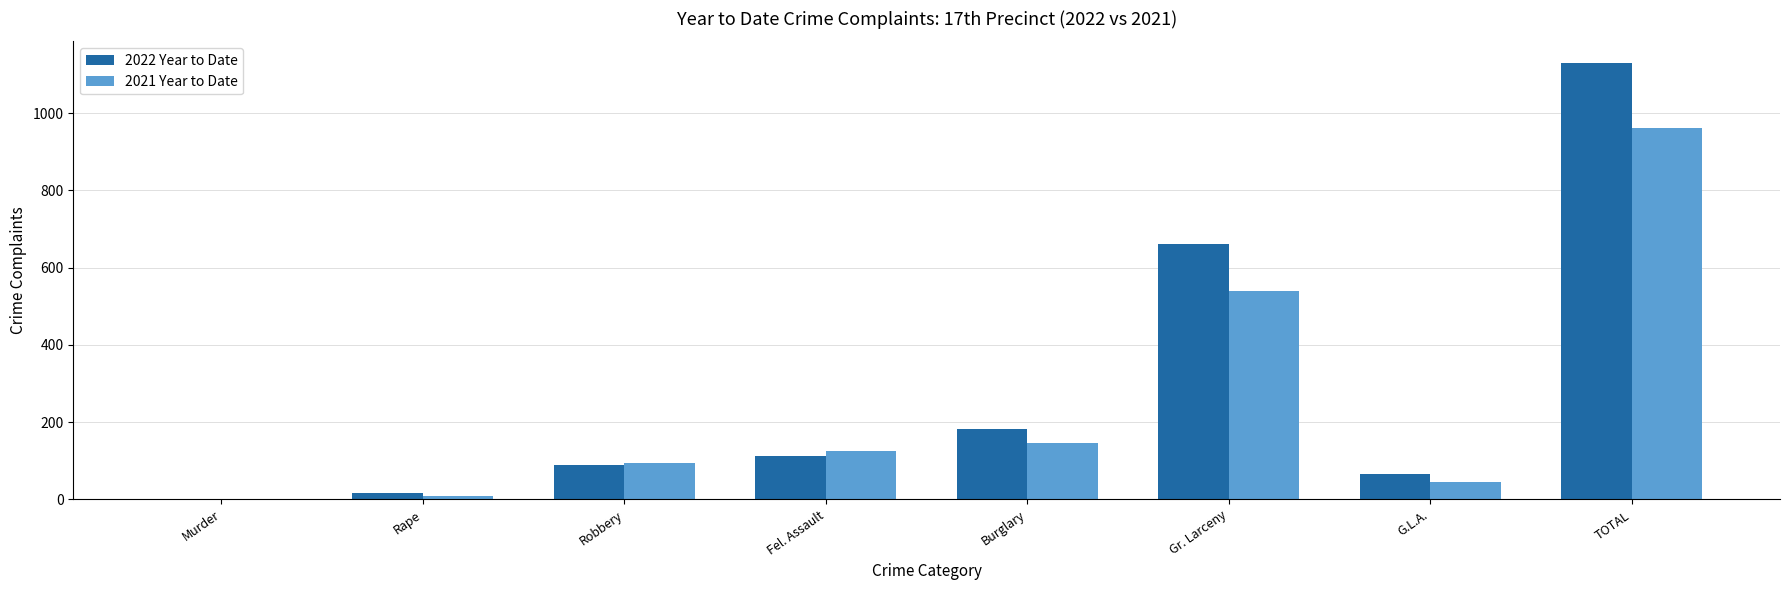

At which category does the chart reach its peak across all series?

TOTAL